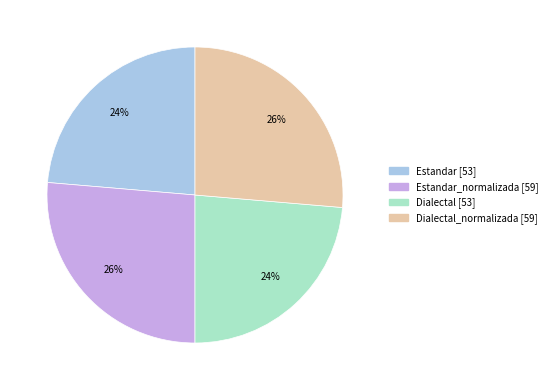

To the nearest percent, what is the average slice percentage?

25%